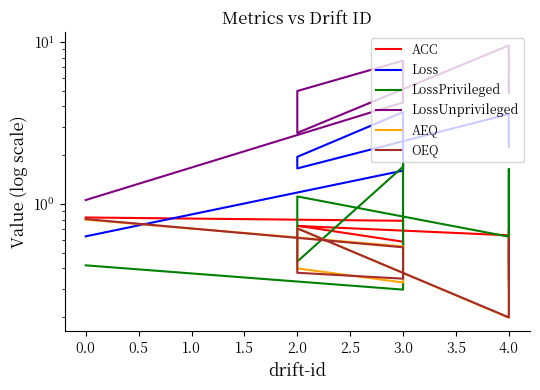

At 4.0, list the series in order from smallest to largest.

AEQ, OEQ, LossPrivileged, ACC, Loss, LossUnprivileged